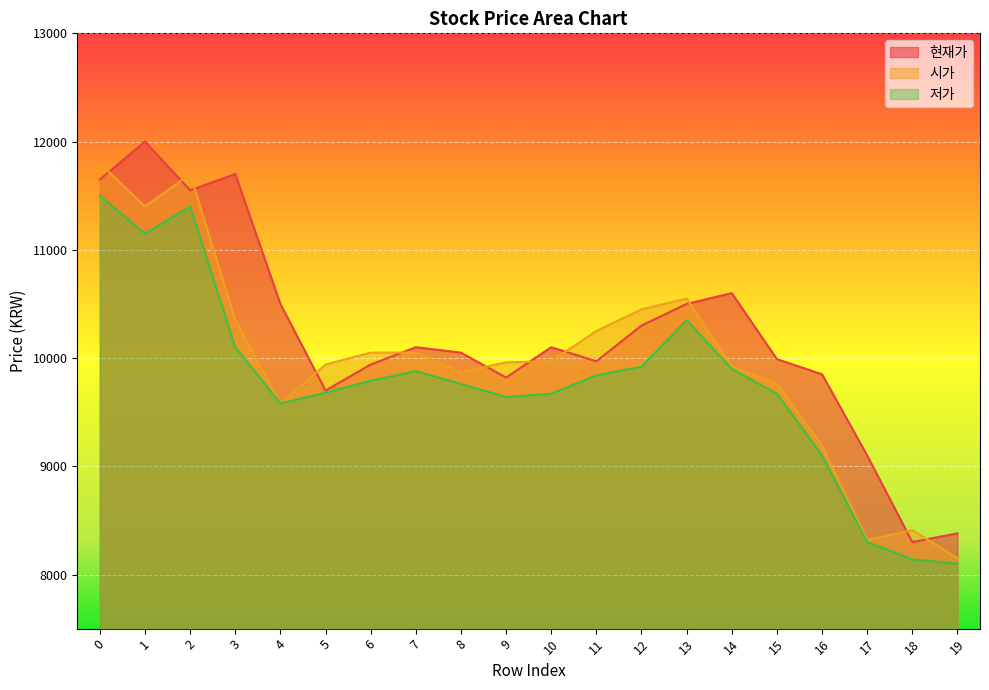

How many series are shown in this chart?

3